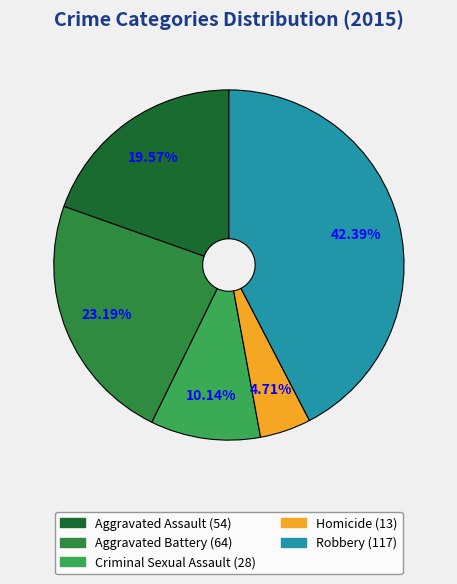

How many slices are in this pie chart?

5